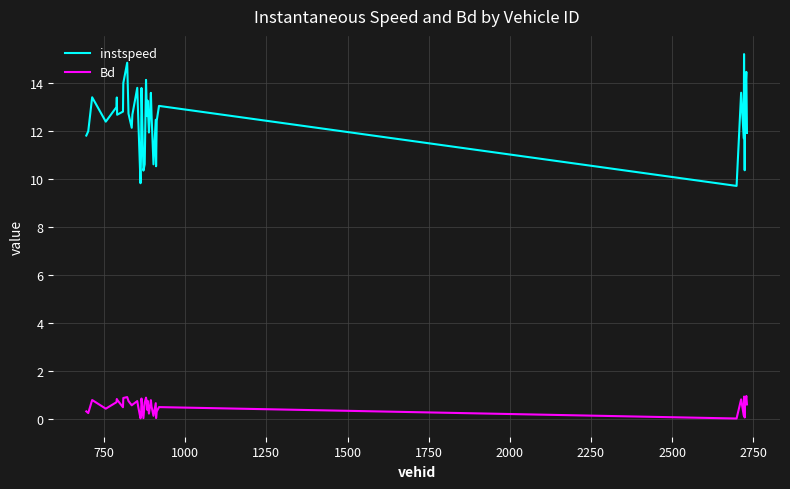

What is the sum of all Bd values?

21.1